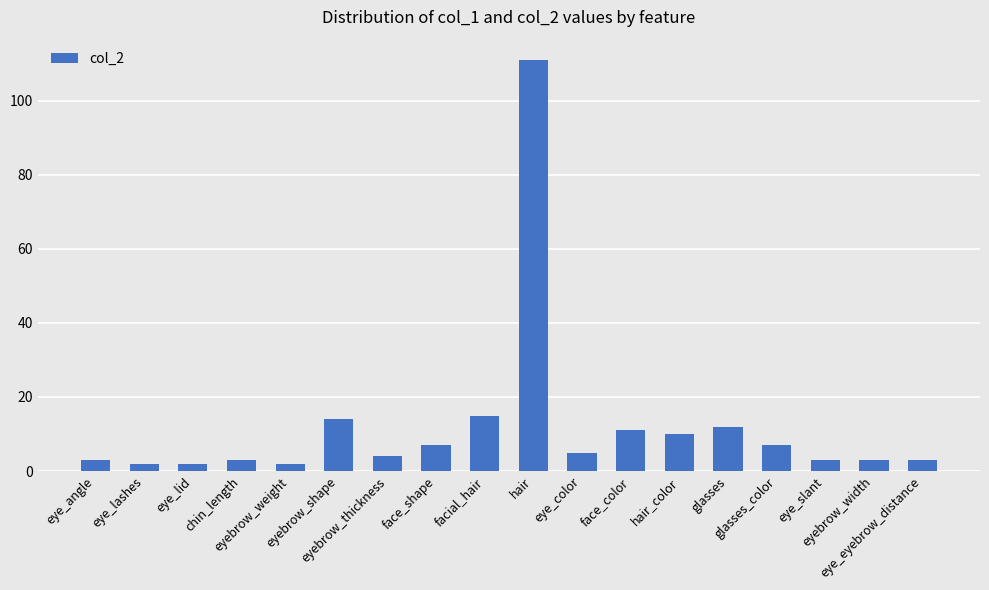

At which label is the value closest to 56?

facial_hair